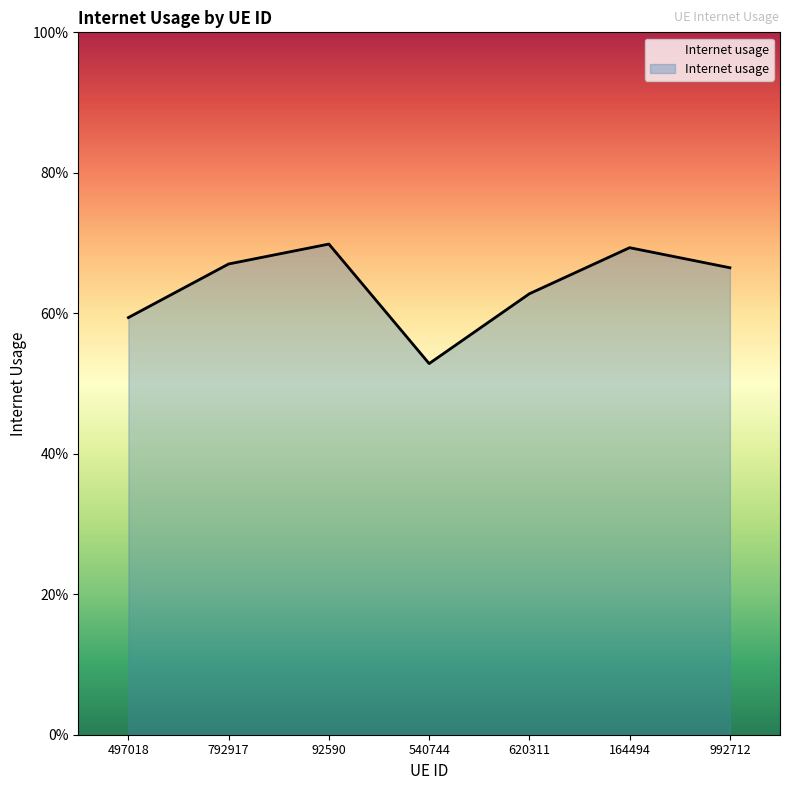

Does the chart have visible grid lines?

No